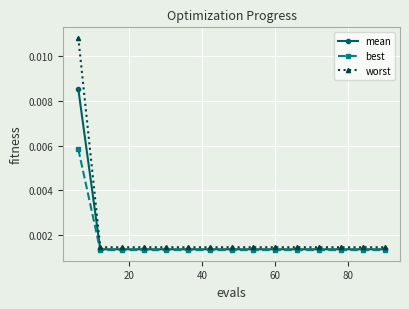

Does the chart have visible grid lines?

Yes